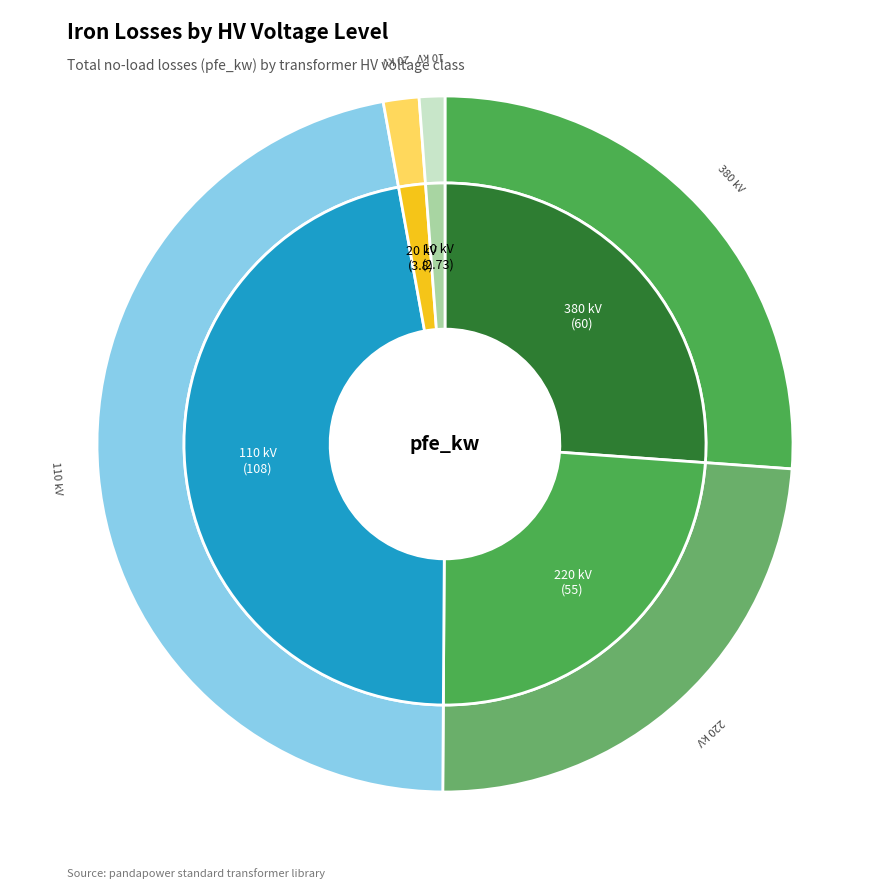

Does any single category account for the majority?

No